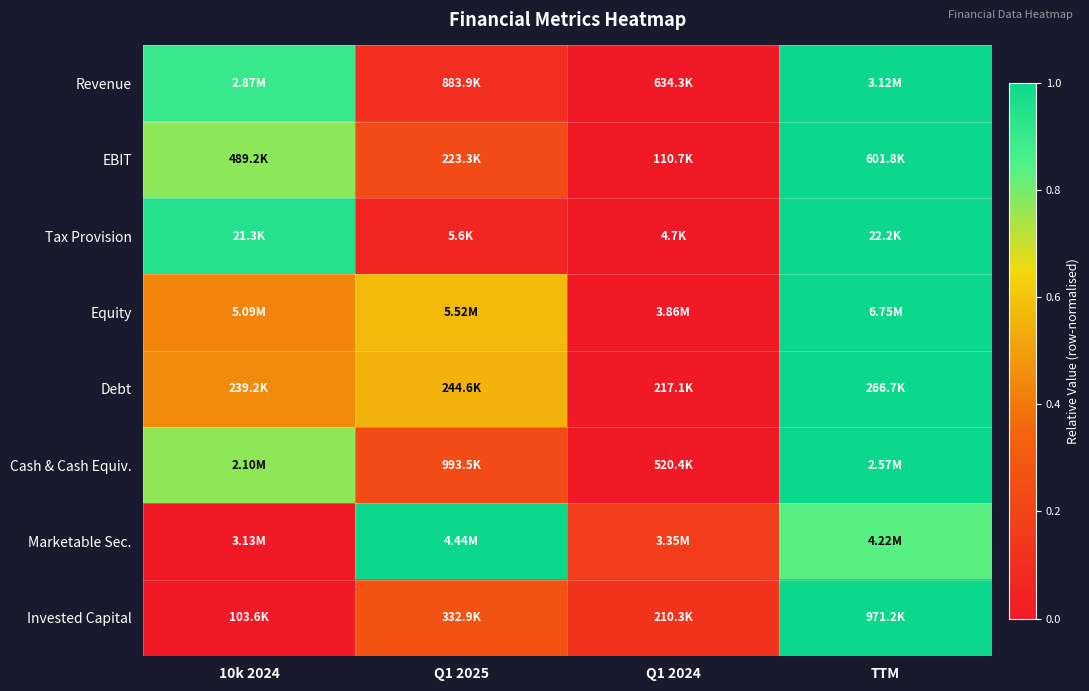

Reading left to right, extract all data points from this chart.

Revenue: 10k 2024=0.9	Q1 2025=0.1	Q1 2024=0.0	TTM=1.0
EBIT: 10k 2024=0.8	Q1 2025=0.2	Q1 2024=0.0	TTM=1.0
Tax Provision: 10k 2024=0.9	Q1 2025=0.1	Q1 2024=0.0	TTM=1.0
Equity: 10k 2024=0.4	Q1 2025=0.6	Q1 2024=0.0	TTM=1.0
Debt: 10k 2024=0.4	Q1 2025=0.6	Q1 2024=0.0	TTM=1.0
Cash & Cash Equiv.: 10k 2024=0.8	Q1 2025=0.2	Q1 2024=0.0	TTM=1.0
Marketable Sec.: 10k 2024=0.0	Q1 2025=1.0	Q1 2024=0.2	TTM=0.8
Invested Capital: 10k 2024=0.0	Q1 2025=0.3	Q1 2024=0.1	TTM=1.0